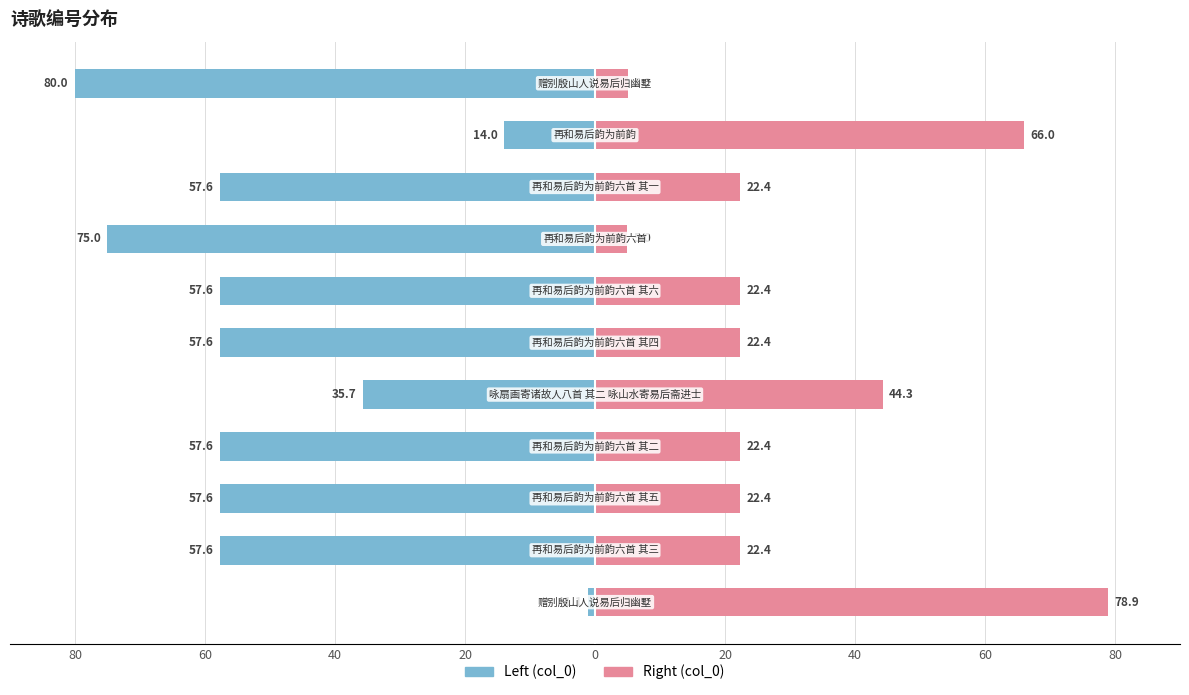

Count the number of data series in this chart.

2